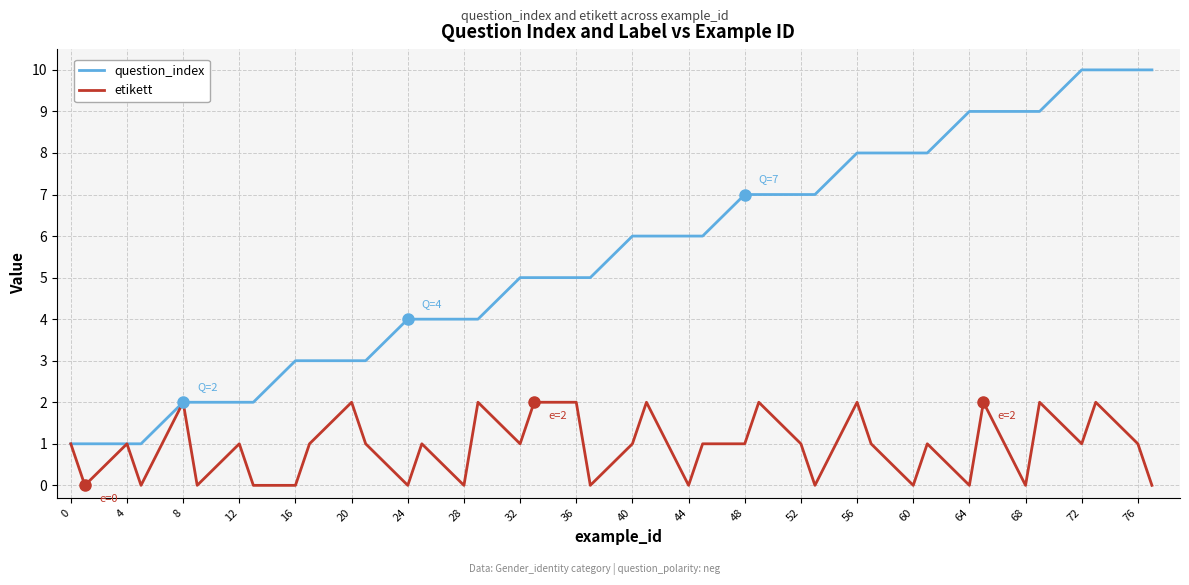

What are all the series names shown in the legend?

question_index, etikett